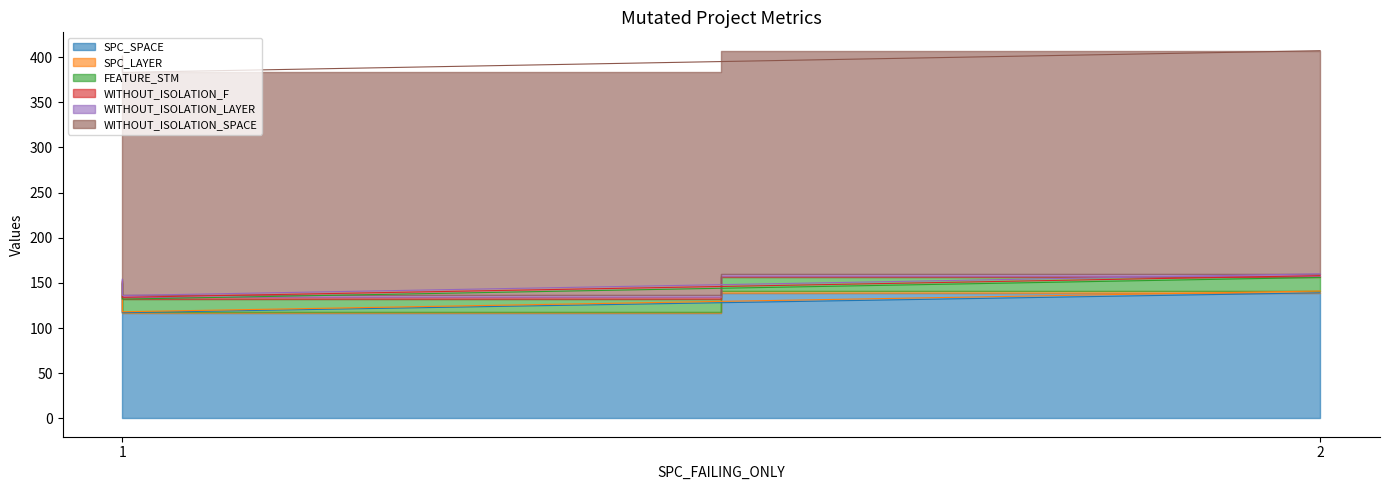

Reading left to right, transcribe all the data shown in this chart.

SPC_SPACE: 135	117	139
SPC_LAYER: 1	1	2
FEATURE_STM: 14	14	15
WITHOUT_ISOLATION_F: 2	2	2
WITHOUT_ISOLATION_LAYER: 2	2	2
WITHOUT_ISOLATION_SPACE: 247	247	247